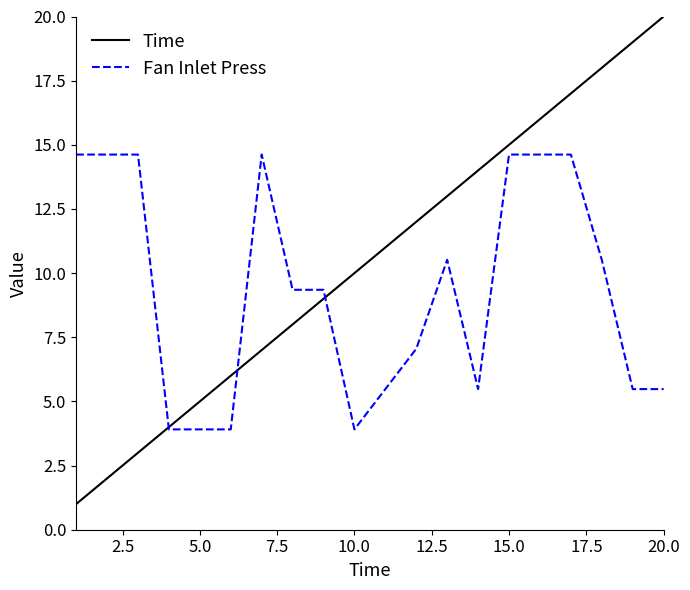

What is the difference between the maximum and minimum values in the Fan Inlet Press series?

10.7